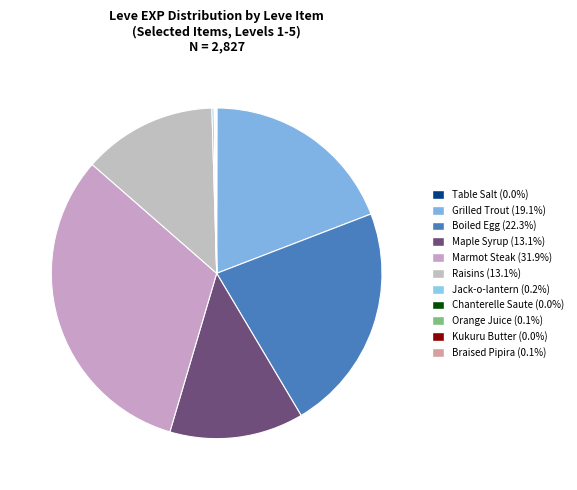

What is the smallest slice in the pie chart?

Table Salt (1)